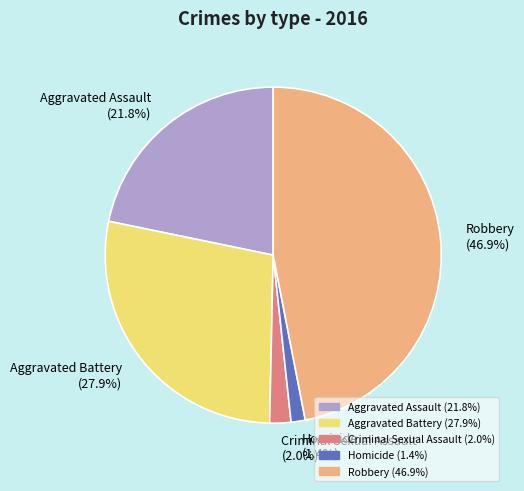

To the nearest percent, what percentage of the pie is Homicide?

1%